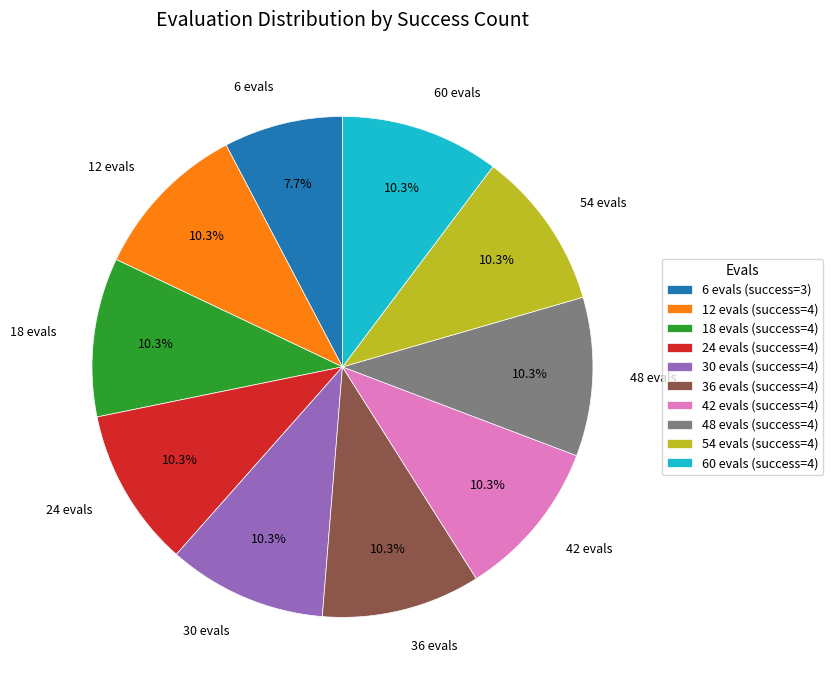

Combined, do 60 evals and 30 evals account for over 50%?

No